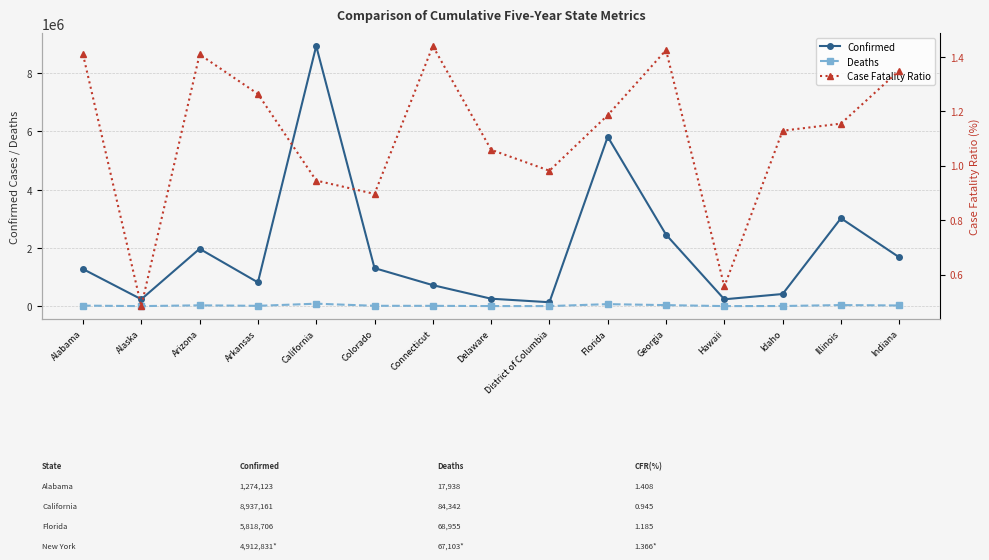

Reading left to right, list all the values displayed in this chart.

Confirmed: Alabama=1274123.0	Alaska=235956.0	Arizona=1970442.0	Arkansas=816168.0	California=8937161.0	Colorado=1306684.0	Connecticut=720956.0	Delaware=255287.0	District of Columbia=134066.0	Florida=5818706.0	Georgia=2456866.0	Hawaii=234701.0	Idaho=416868.0	Illinois=3019960.0	Indiana=1677710.0
Deaths: Alabama=17938.0	Alaska=1141.0	Arizona=27751.0	Arkansas=10305.0	California=84342.0	Colorado=11705.0	Connecticut=10374.0	Delaware=2702.0	District of Columbia=1315.0	Florida=68955.0	Georgia=34985.0	Hawaii=1304.0	Idaho=4703.0	Illinois=36492.0	Indiana=22629.0
Case Fatality Ratio: Alabama=1.4	Alaska=0.5	Arizona=1.4	Arkansas=1.3	California=0.9	Colorado=0.9	Connecticut=1.4	Delaware=1.1	District of Columbia=1.0	Florida=1.2	Georgia=1.4	Hawaii=0.6	Idaho=1.1	Illinois=1.2	Indiana=1.3